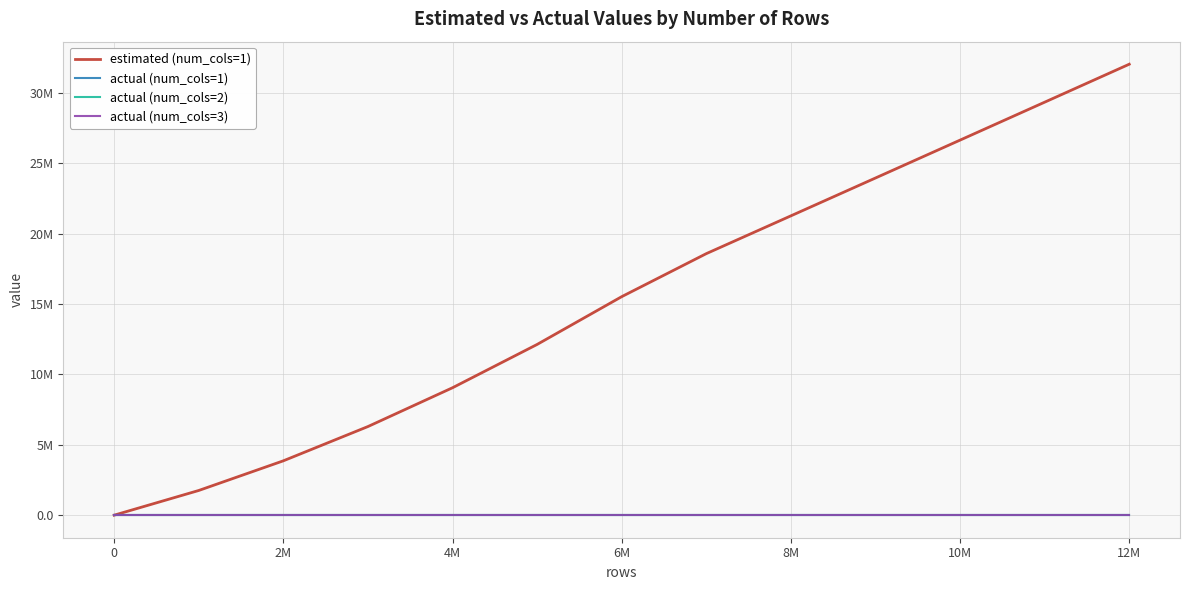

Is this an area chart (filled region under the line)?

No